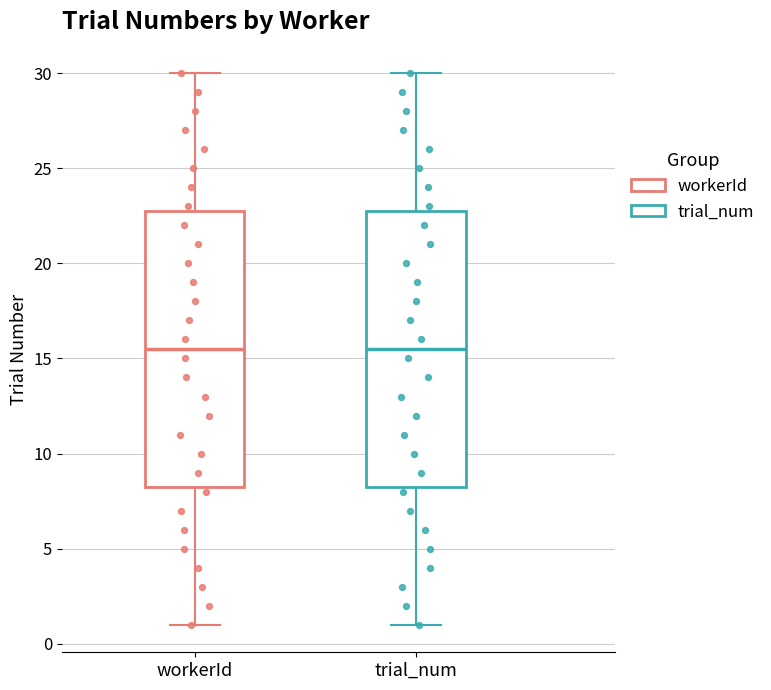

Reading left to right, transcribe this box plot: for each box, give where its median line is, the range the box spans, and where its two whiskers end, as read against the y-axis. The values are not printed on the chart, so give them approximately, as read against the axis.

workerId: median 15.5, box 8.5 to 23.0, whiskers 1.0 to 30.0
trial_num: median 15.5, box 8.5 to 23.0, whiskers 1.0 to 30.0